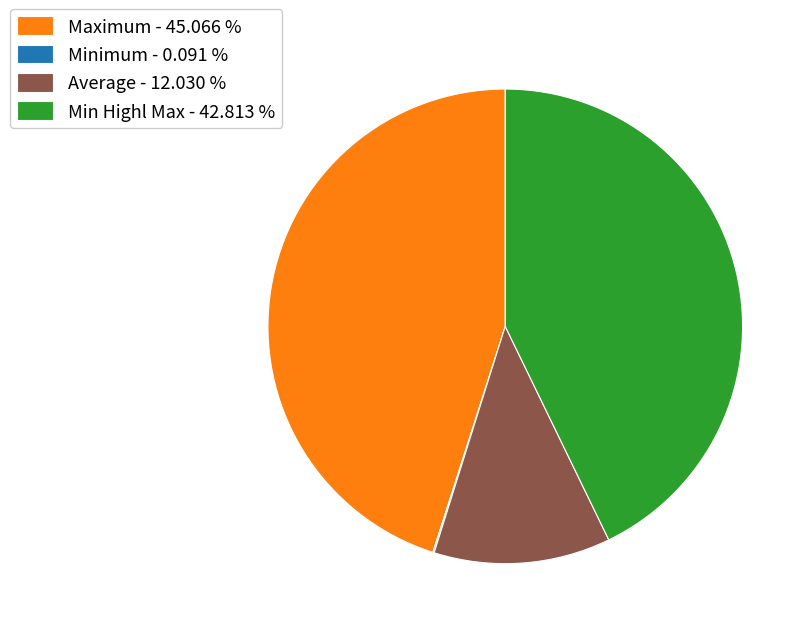

What is the ratio of the value at Min Highl Max - 42.813 % to the value at Maximum - 45.066 %?

1.0